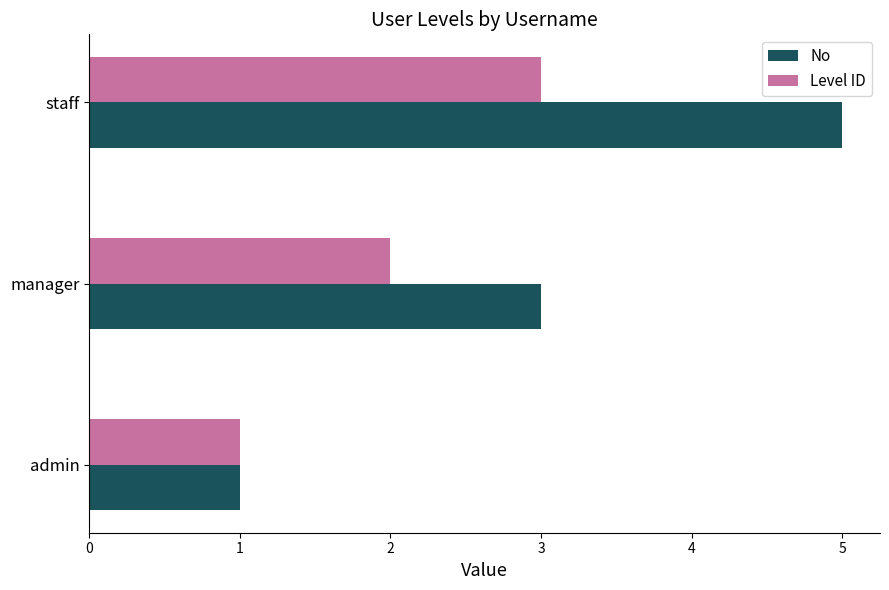

What is the total value across all series at staff?

8